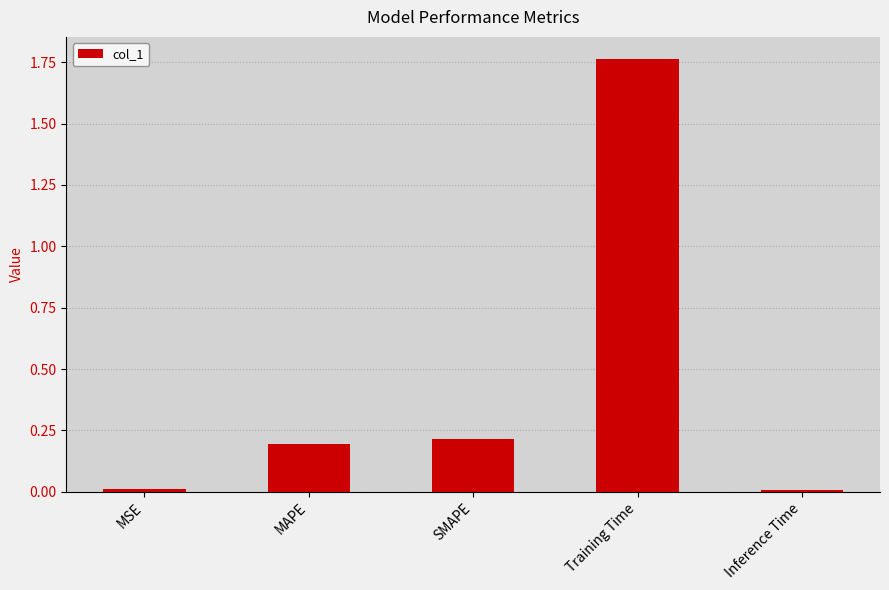

What is the average value?

0.4